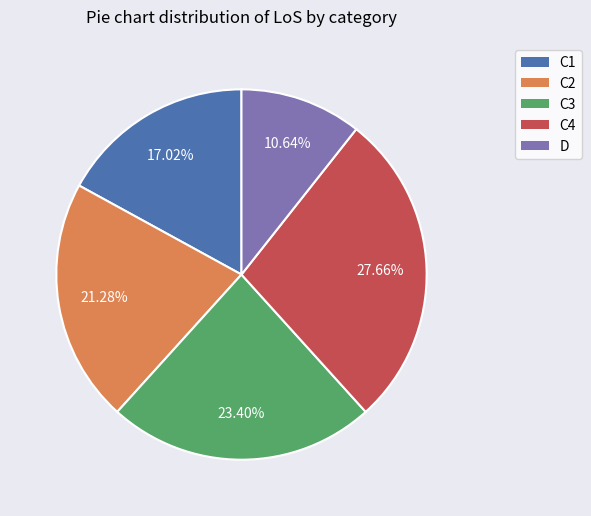

Do C2 and C3 together represent more than half of the pie?

No